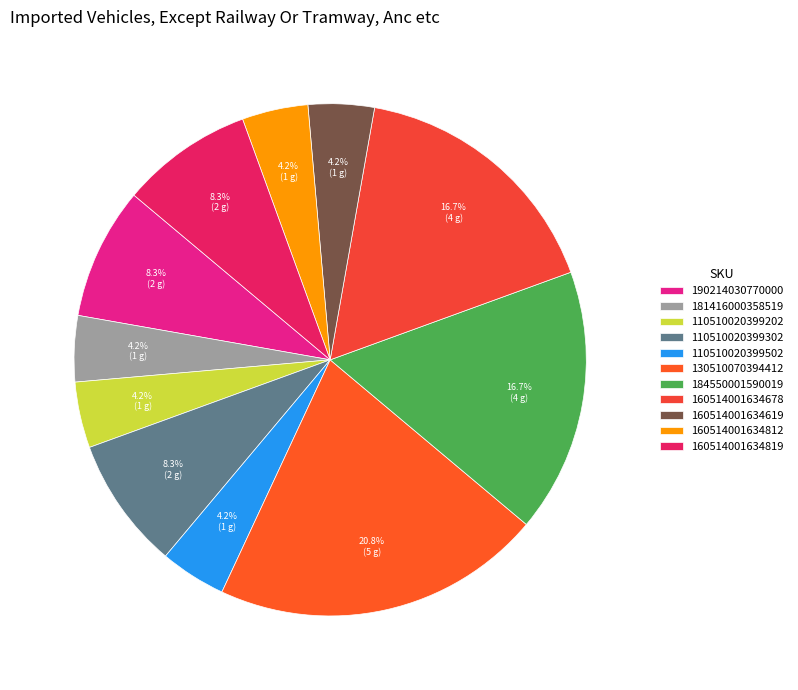

How many slices are in this pie chart?

11